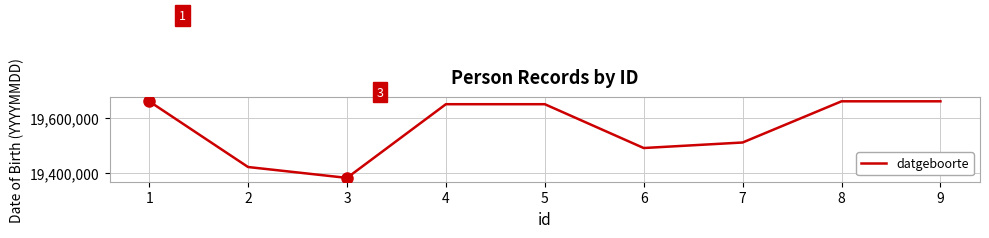

Read the value at 2, to the nearest 100.

19420800